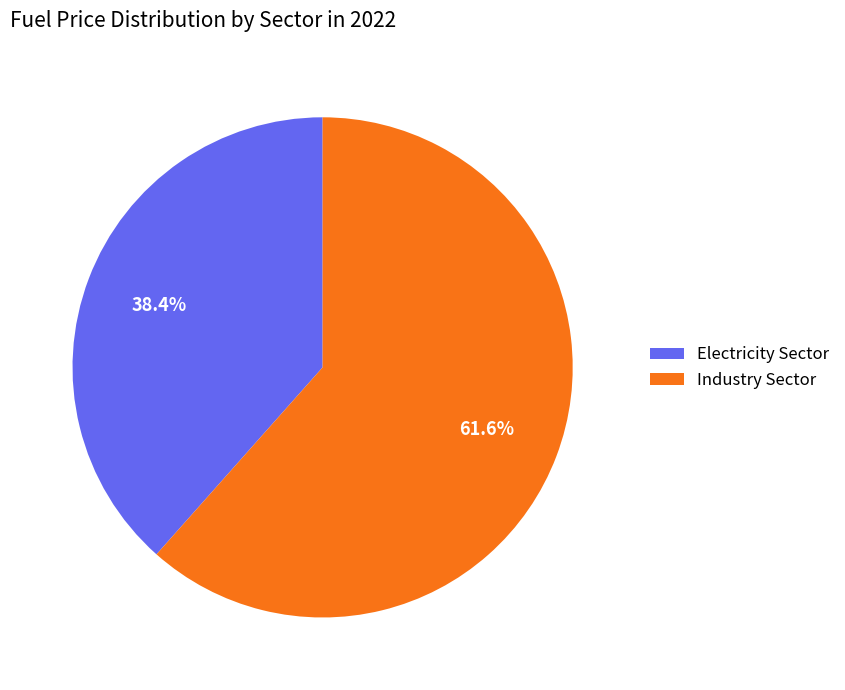

Between Industry Sector and Electricity Sector, which is larger?

Industry Sector